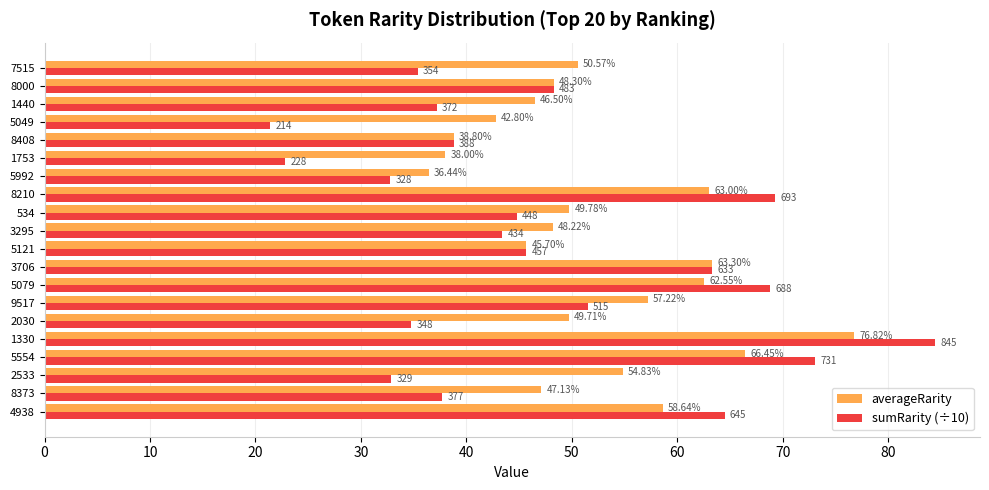

Count the number of data series in this chart.

2